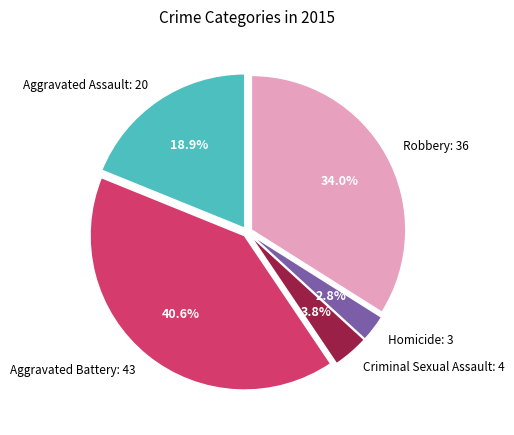

Is there a majority slice in this chart?

No